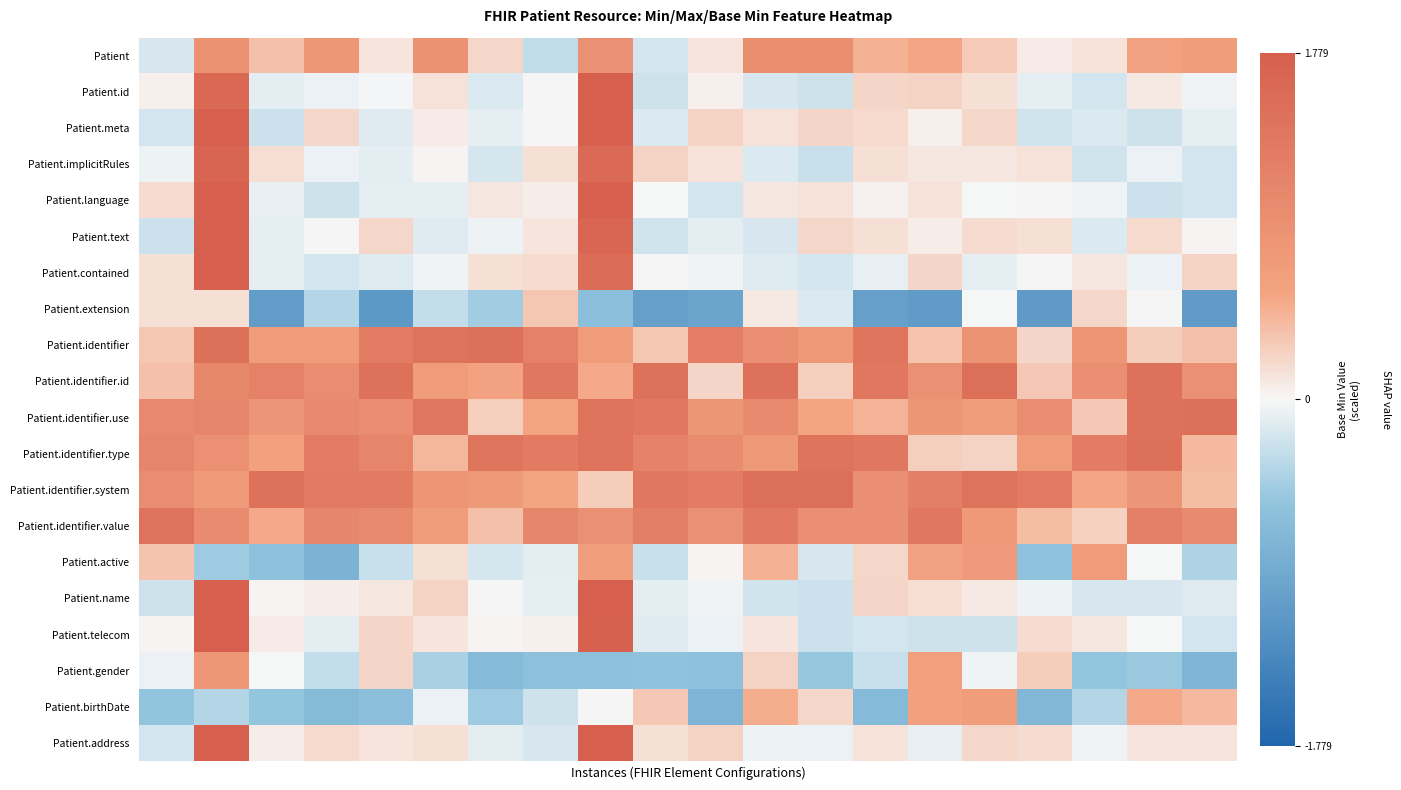

Rank the series by their maximum value, from highest to lowest.

Patient.id, Patient.meta, Patient.language, Patient.text, Patient.contained, Patient.name, Patient.telecom, Patient.address, Patient.implicitRules, Patient.identifier.system, Patient.identifier.id, Patient.identifier.type, Patient.identifier, Patient.identifier.use, Patient.identifier.value, Patient, Patient.gender, Patient.active, Patient.birthDate, Patient.extension